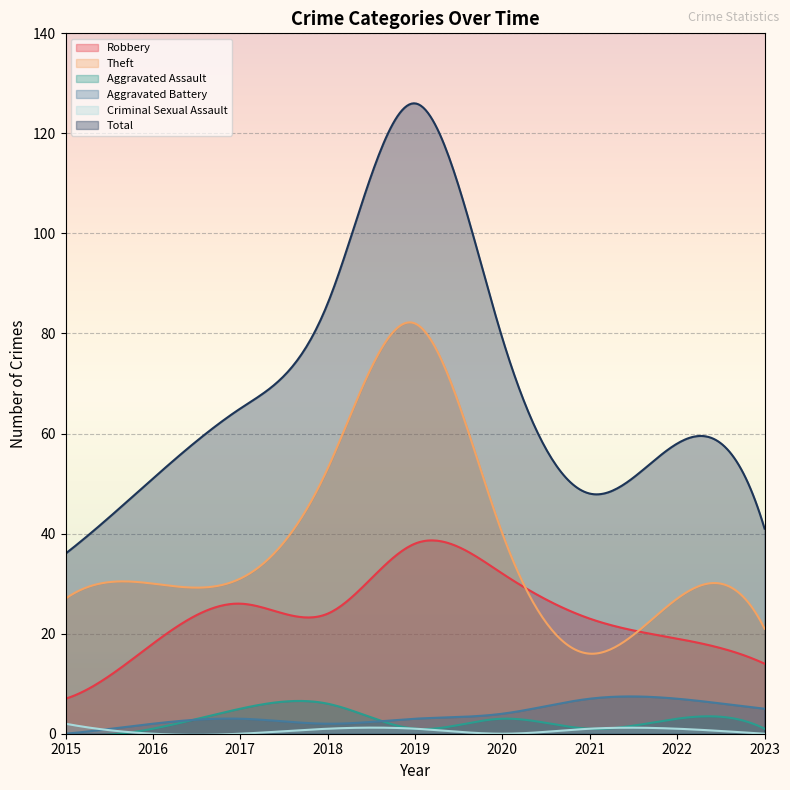

Reading left to right, transcribe all the data shown in this chart.

Robbery: 2015=7	2016=18	2017=26	2018=24	2019=38	2020=32	2021=23	2022=19	2023=14
Theft: 2015=27	2016=30	2017=31	2018=53	2019=82	2020=40	2021=16	2022=27	2023=21
Aggravated Assault: 2015=0	2016=1	2017=5	2018=6	2019=1	2020=3	2021=1	2022=3	2023=1
Aggravated Battery: 2015=0	2016=2	2017=3	2018=2	2019=3	2020=4	2021=7	2022=7	2023=5
Criminal Sexual Assault: 2015=2	2016=0	2017=0	2018=1	2019=1	2020=0	2021=1	2022=1	2023=0
Total: 2015=36	2016=51	2017=65	2018=86	2019=126	2020=79	2021=48	2022=58	2023=41